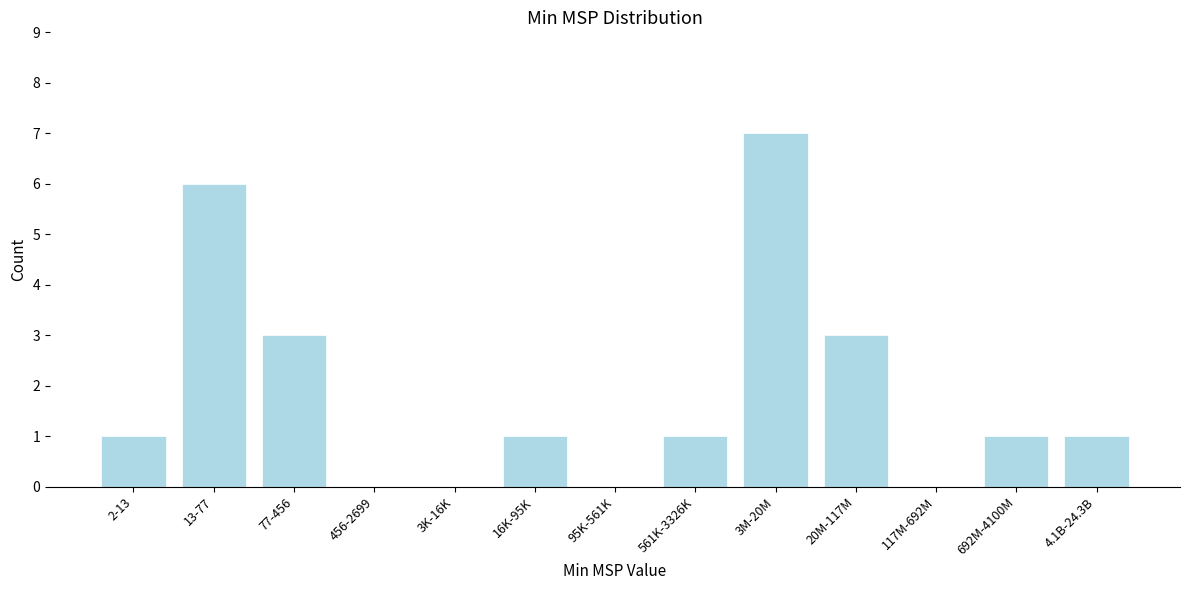

Reading right to left, list all the values displayed in this chart.

4.1B-24.3B=1	692M-4100M=1	117M-692M=0	20M-117M=3	3M-20M=7	561K-3326K=1	95K-561K=0	16K-95K=1	3K-16K=0	456-2699=0	77-456=3	13-77=6	2-13=1